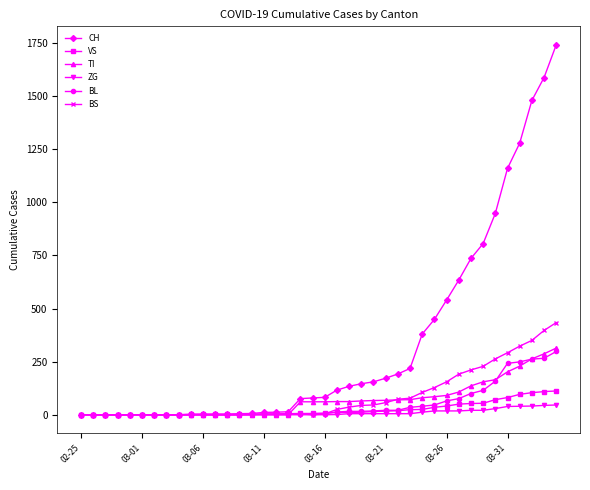

Count the number of categories in the chart.

40